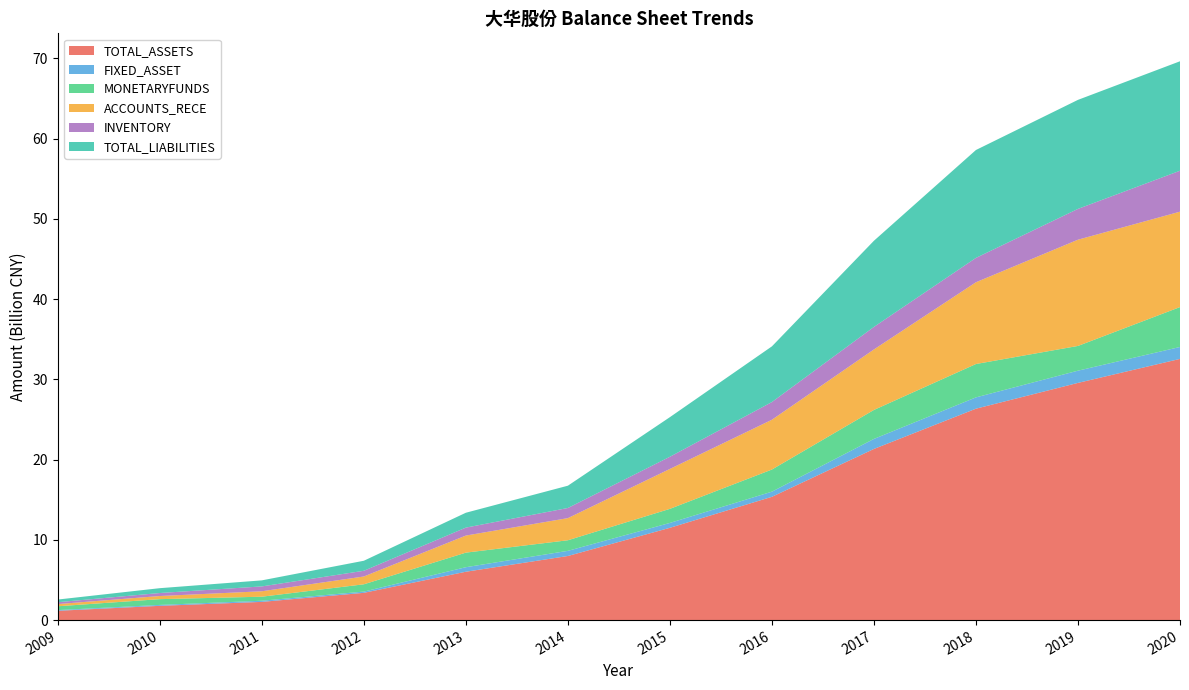

Reading left to right, what are all the values shown in this chart?

TOTAL_ASSETS: 1160158278.0	1777587200.2	2269092935.7	3397431128.7	6027517864.3	7989966221.2	11503470826.6	15366397939.9	21333478564.0	26350599778.2	29564650212.9	32555003527.5
FIXED_ASSET: 86081435.3	113277935.8	144440325.3	155750686.3	563140520.1	640883489.9	606326361.6	642218388.0	1248305165.8	1407471330.8	1522463368.8	1485775957.0
MONETARYFUNDS: 479424272.2	720230491.8	502558435.2	909483080.8	1818588875.2	1320731577.5	1755784045.5	2758794780.2	3612937164.1	4160153847.1	3084428970.4	4973315668.2
ACCOUNTS_RECE: 271332071.8	390529993.3	677025914.7	973378529.3	2127221747.7	2759017312.1	4974772699.6	6205557180.9	7539944756.7	10191372777.4	13241196380.6	11891637657.3
INVENTORY: 233104179.6	373597658.5	605103003.2	711215690.0	990448670.0	1261260358.9	1517545001.4	2204641465.3	2806142598.7	3035579709.1	3839810704.3	5101544457.0
TOTAL_LIABILITIES: 331880848.1	603239392.0	754216690.4	1249778068.2	1853638388.1	2778927918.4	4937083469.8	6940613304.6	10740248551.5	13447334104.7	13588482501.3	13642420683.2